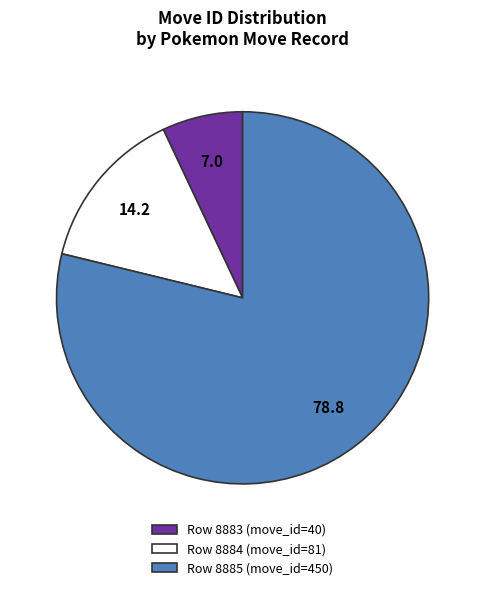

Is Row 8885 (move_id=450) the majority of the pie?

Yes